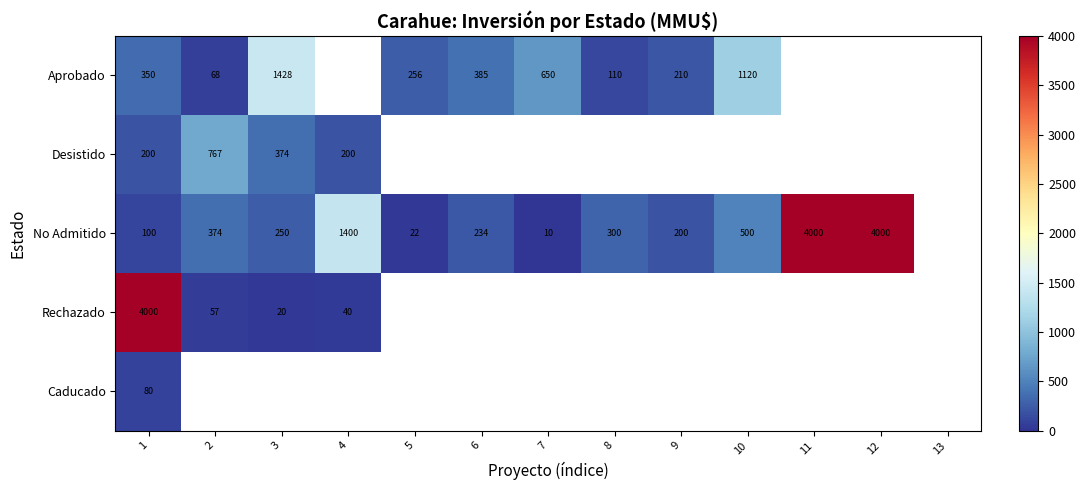

Rank the series at 1 from highest to lowest value.

Rechazado, Aprobado, Desistido, No Admitido, Caducado